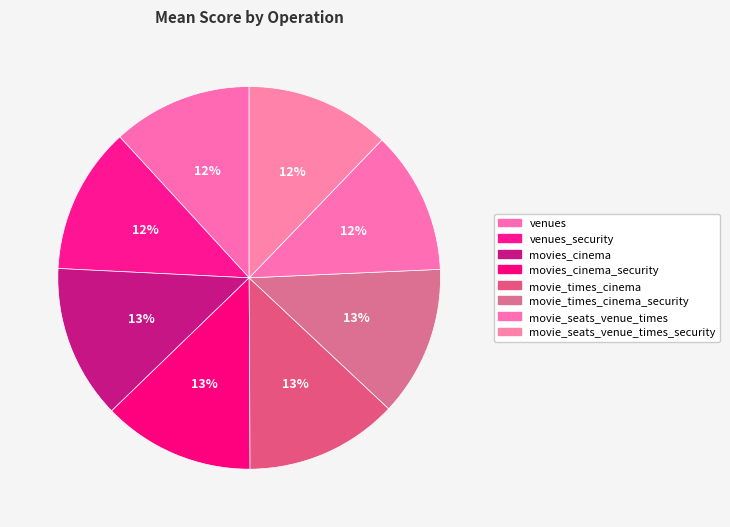

Which category has the biggest portion of the pie?

movies_cinema